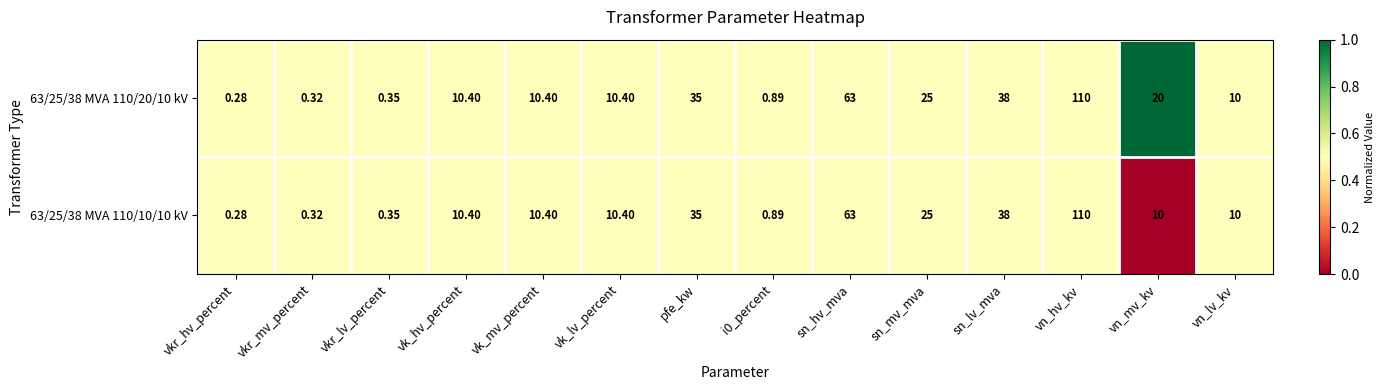

At which category does the chart reach its minimum across all series?

vkr_hv_percent